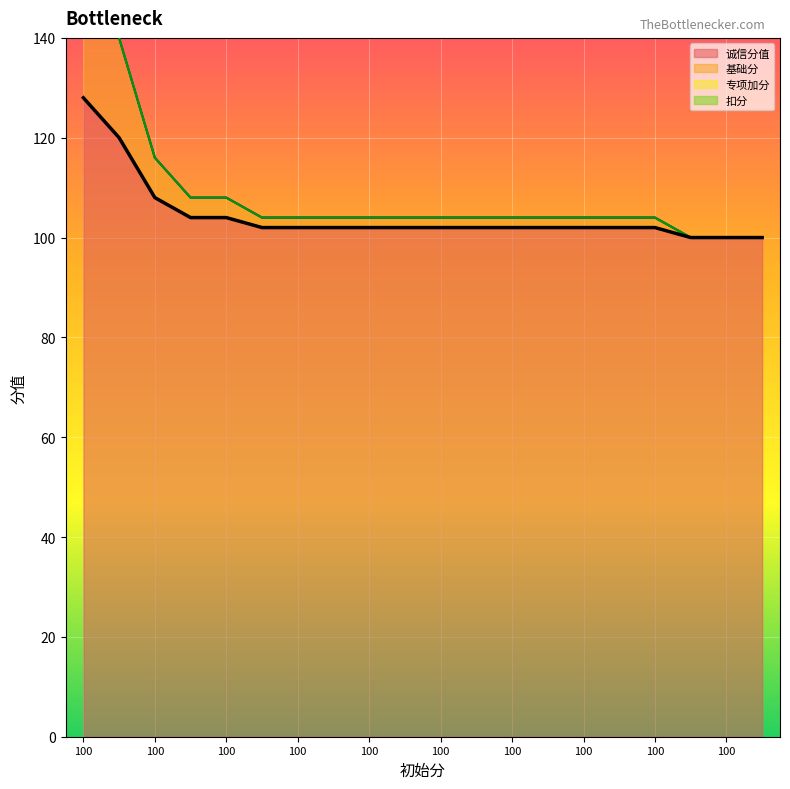

Which category has the highest value in the 诚信分值 series?

100